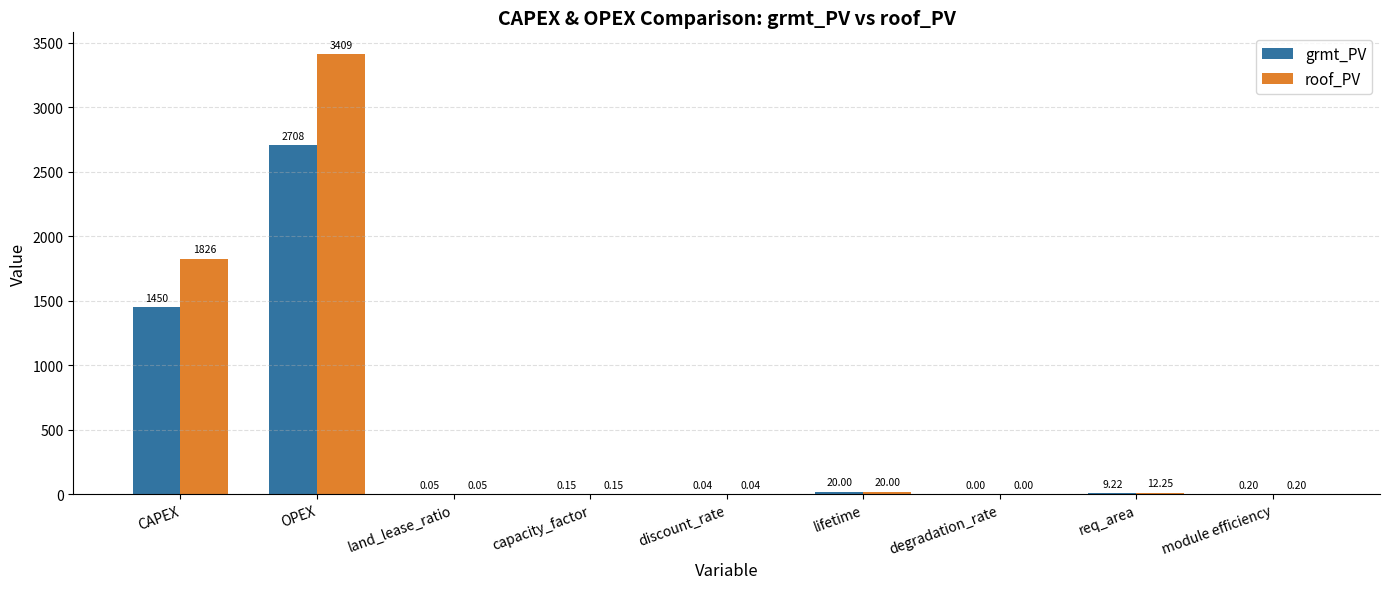

Which series has the largest total across all categories?

roof_PV